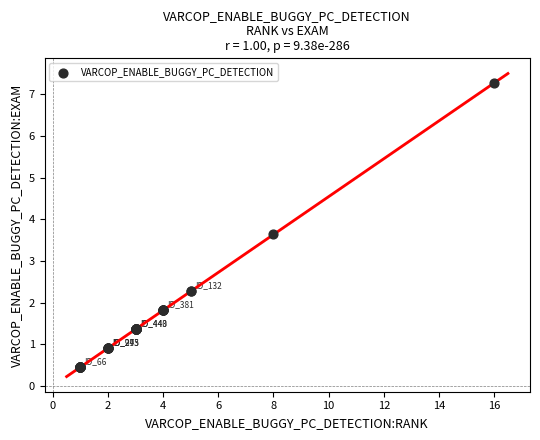

What Y value in the scatter plot is closest to 3?

3.6